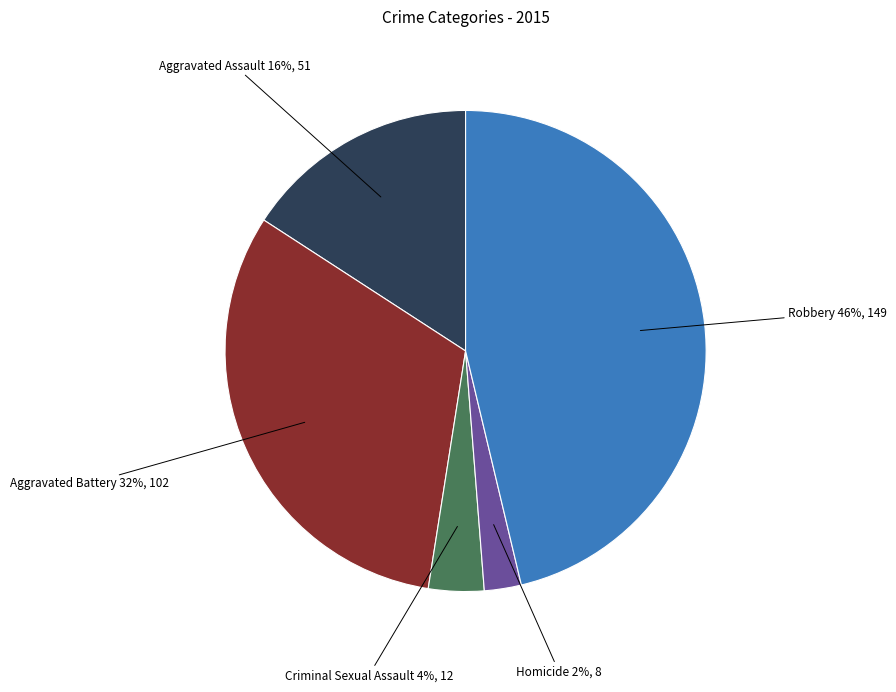

How many slices are in this pie chart?

5